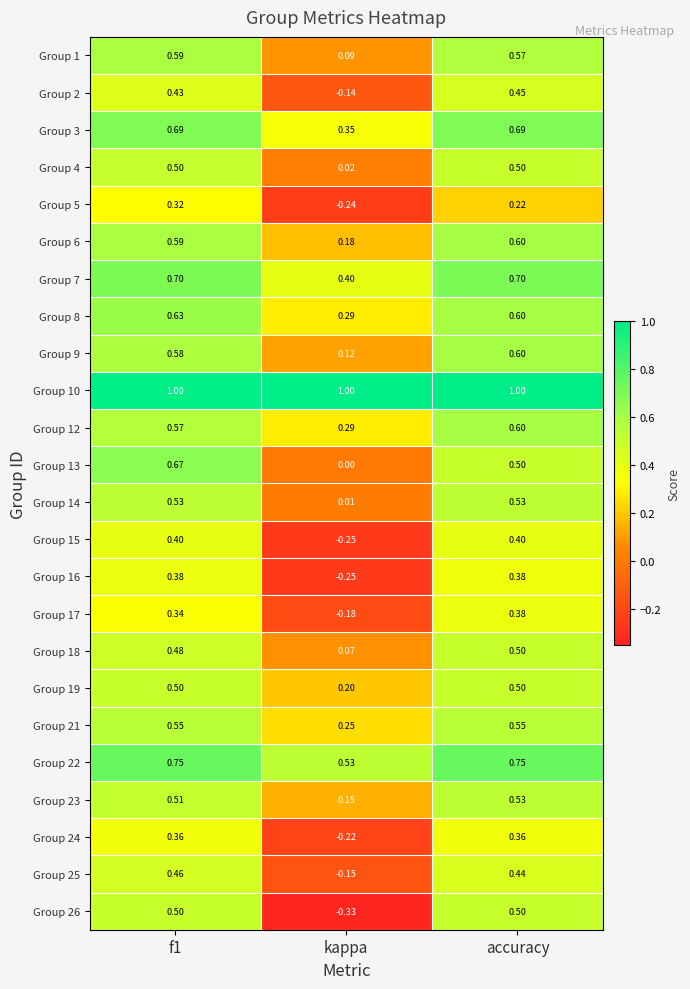

At which label is Group 12 closest to 0?

kappa